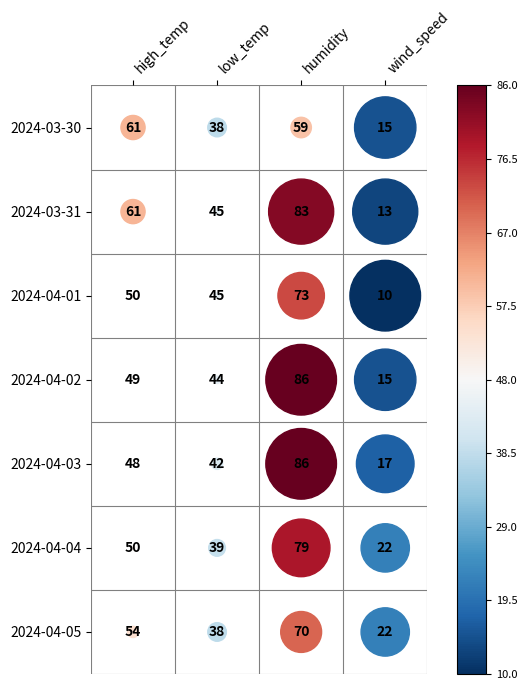

Is it true that 2024-04-04 equals 39 at 1?

True